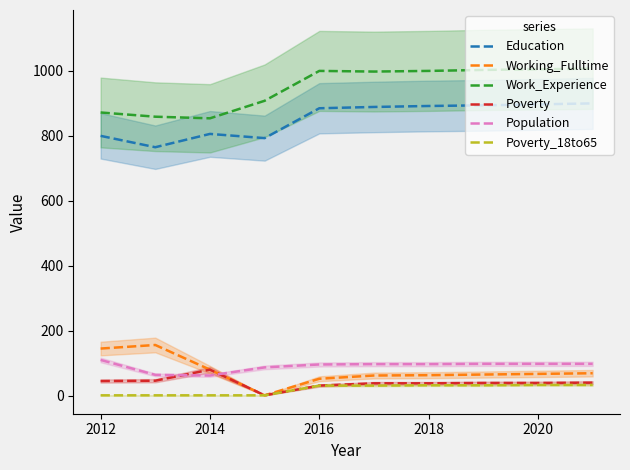

What is the minimum value for Population?

62